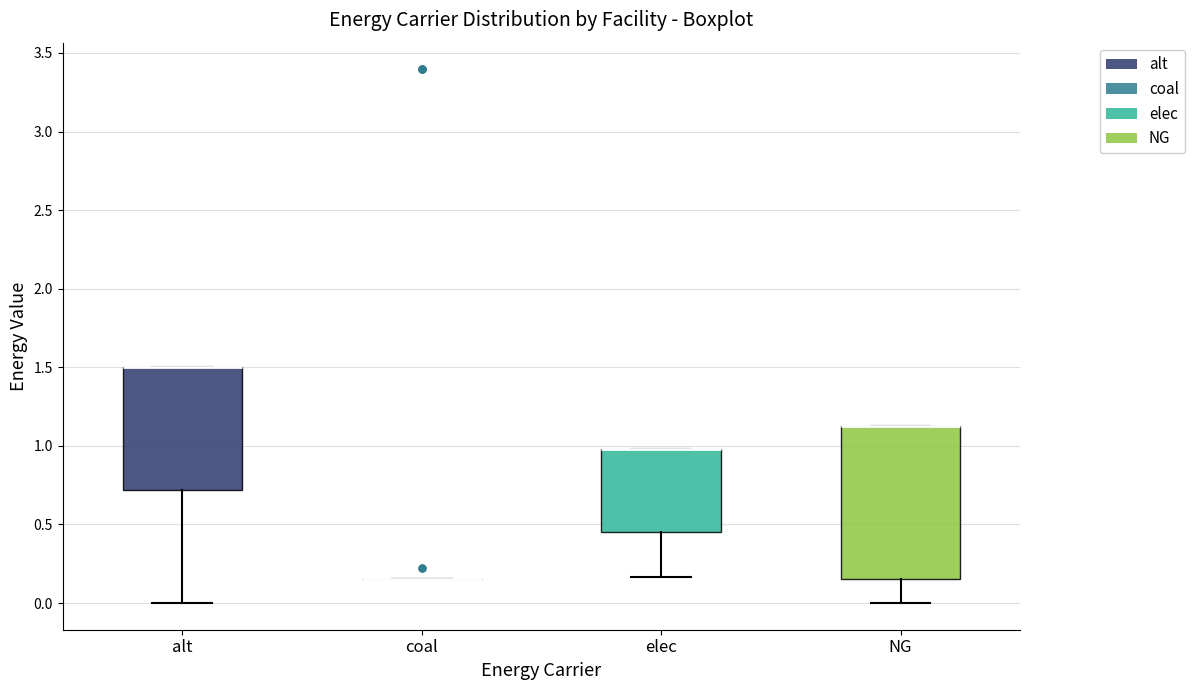

Comparing the boxes themselves (not the whiskers), which one is the tallest?

NG